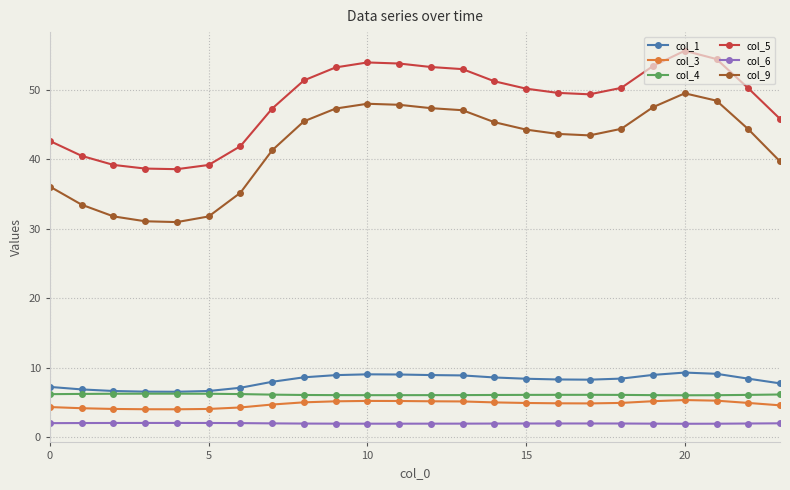

True or false: col_6 and col_3 intersect in this chart.

False